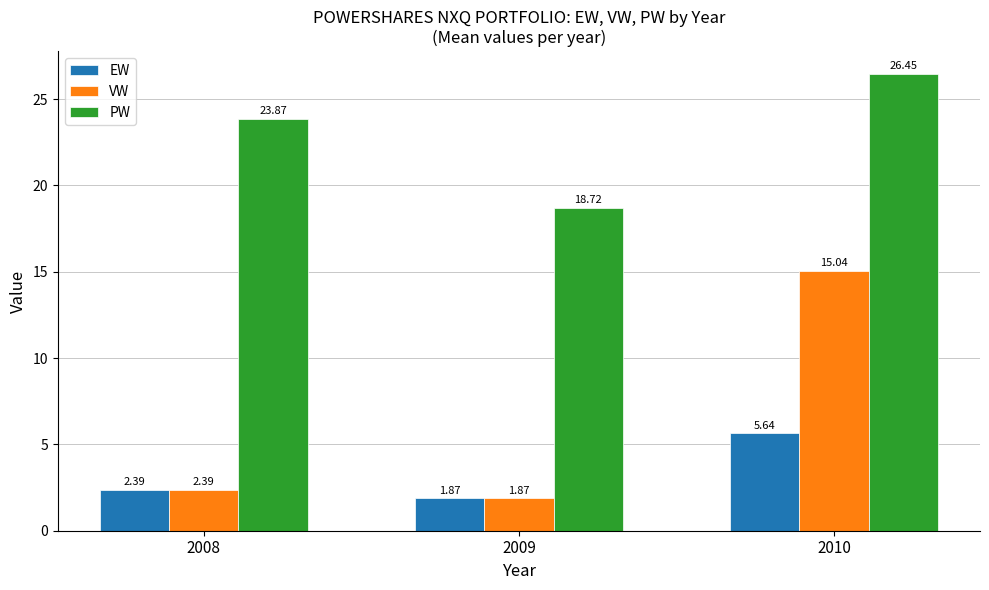

What is the greatest value displayed?

26.5